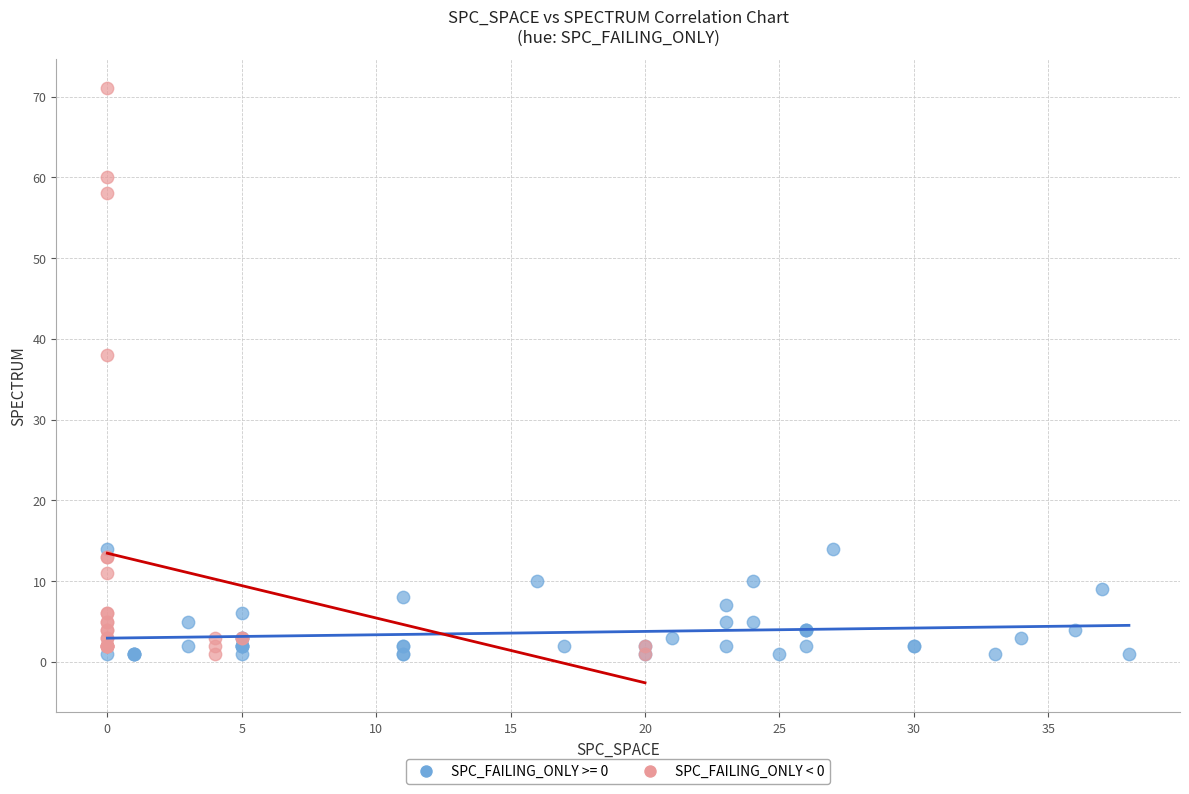

Which series contains the highest Y value?

SPC_FAILING_ONLY < 0